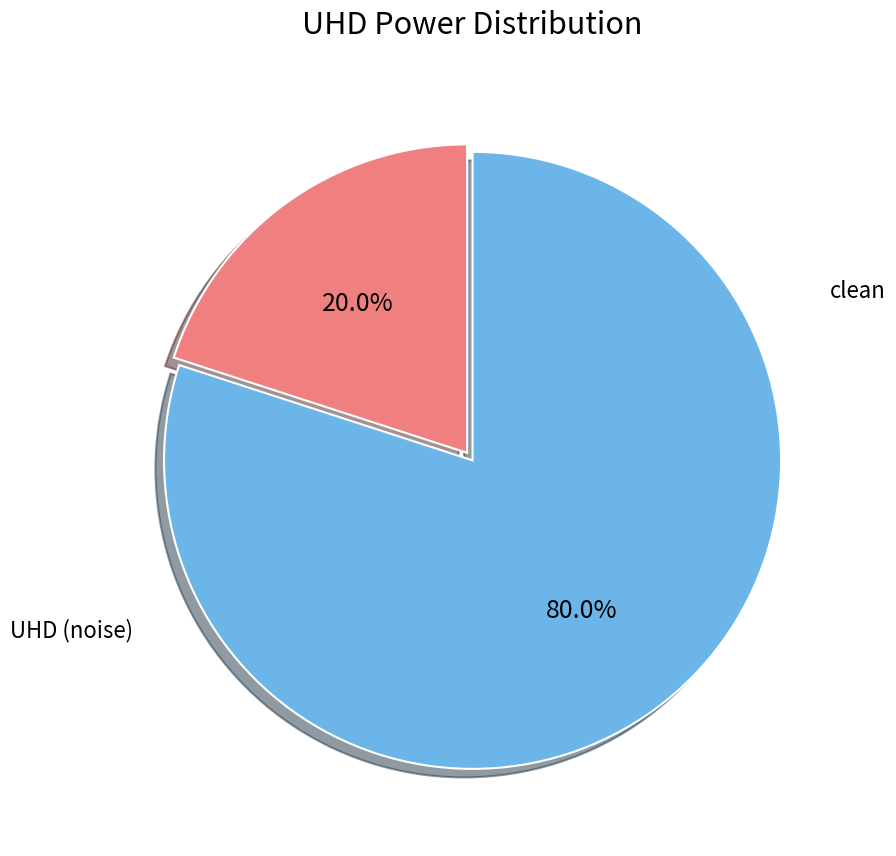

How many segments does this pie chart have?

2